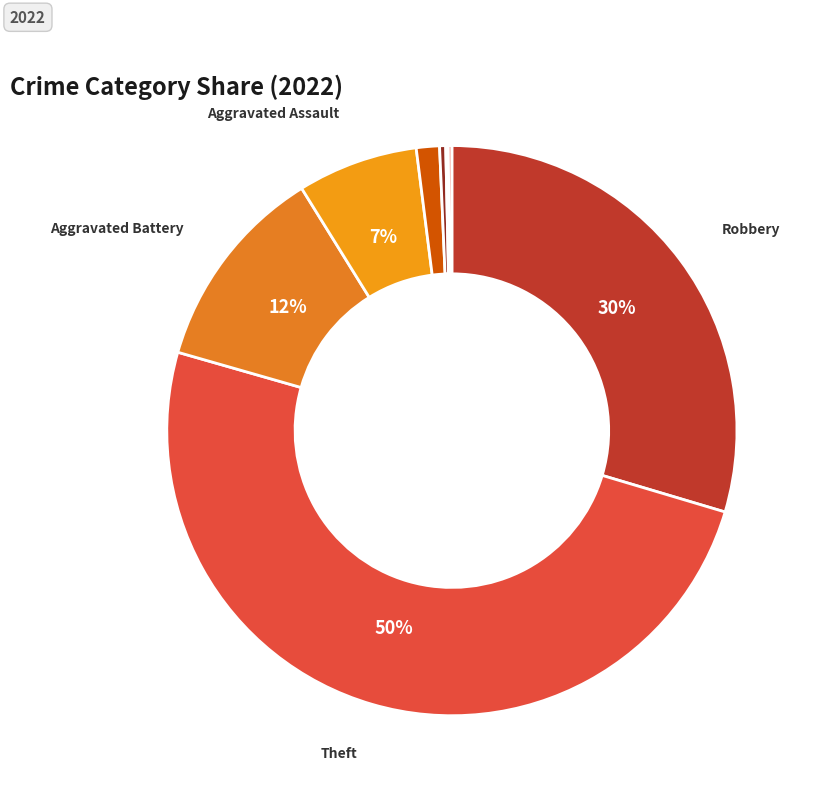

Count the number of slices in the pie.

8